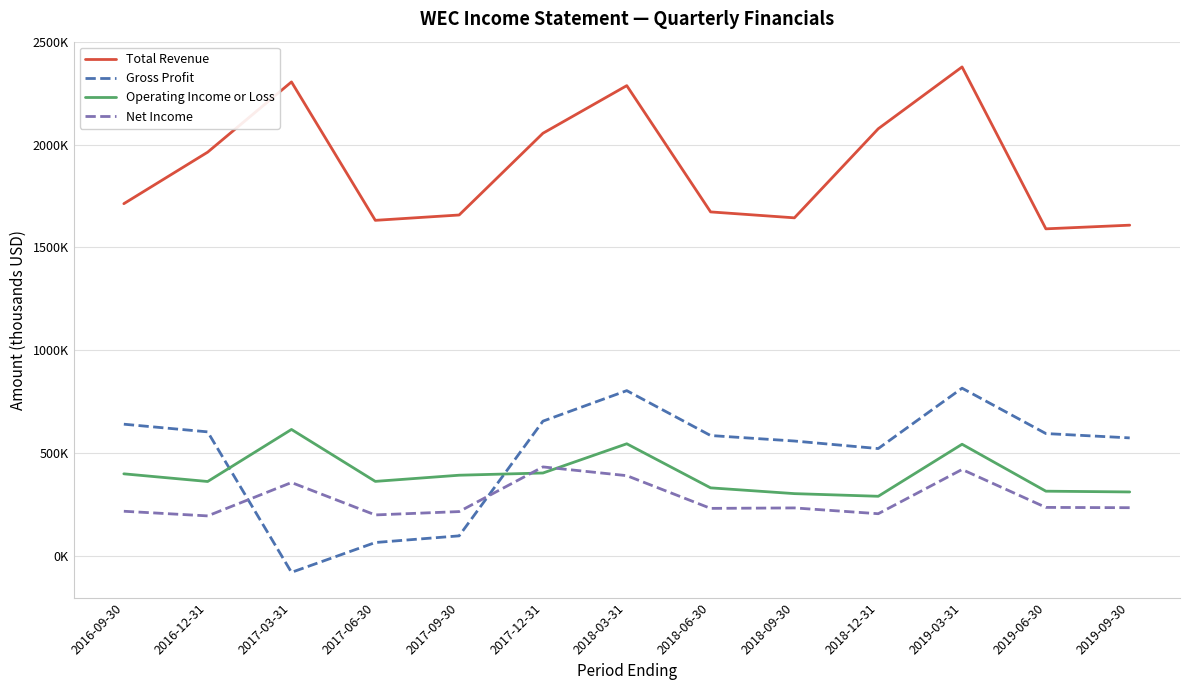

What is the difference between the Gross Profit values at 2018-03-31 and 2018-09-30?

245000